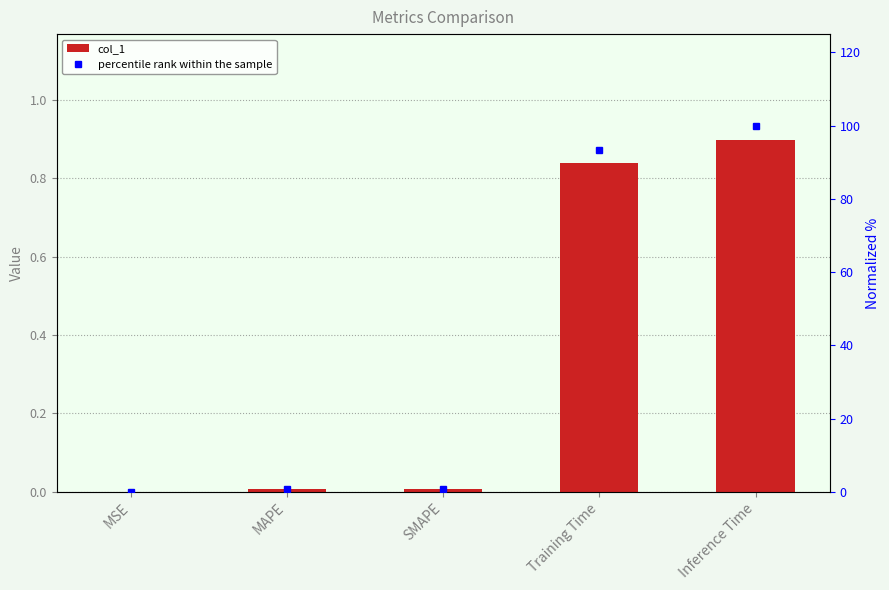

What is the sum of all col_1 values?

1.8